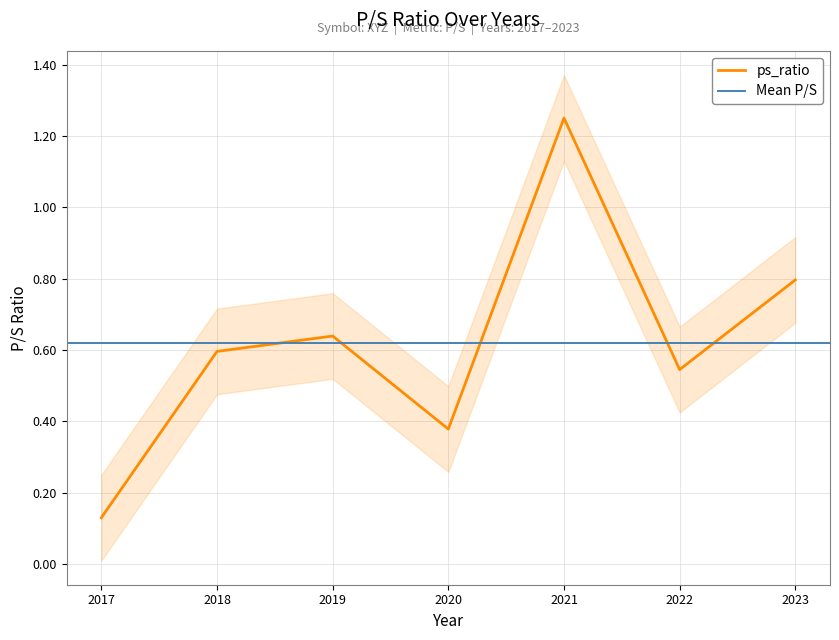

How many values are between 0 and 1?

6